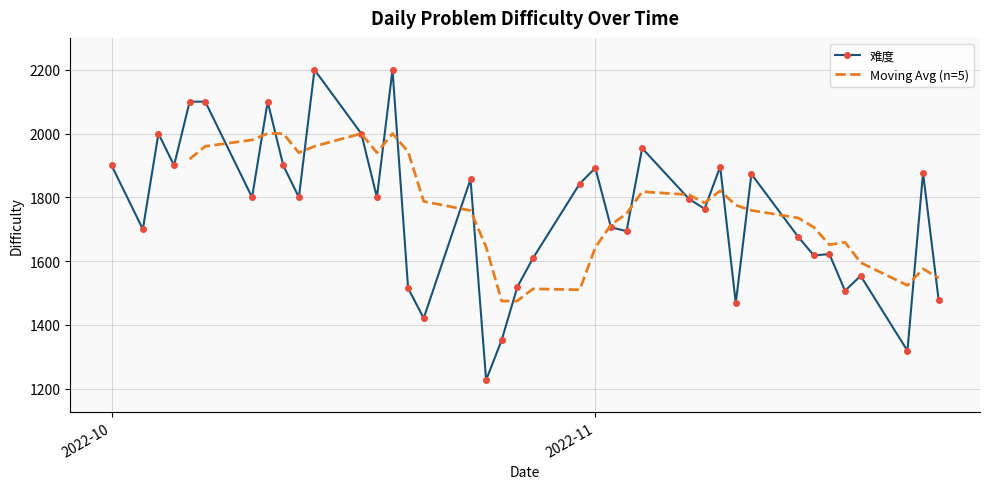

What is the ratio of the value at 2022-11-10 to the value at 2022-10-10?

0.8